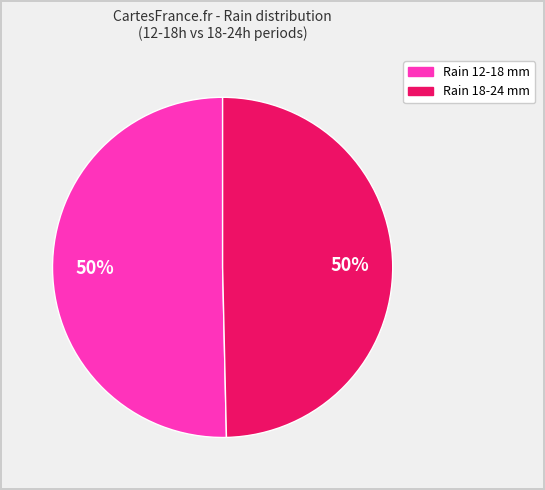

To the nearest percent, what is the average slice percentage?

50%